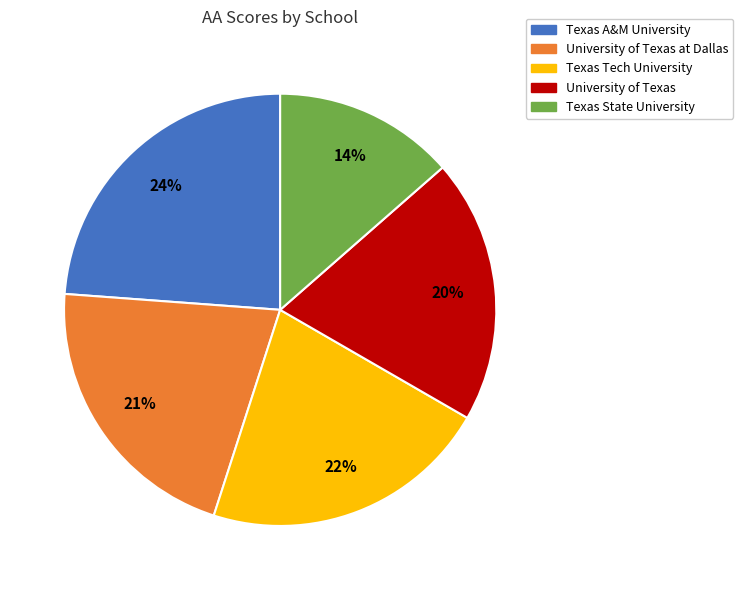

To the nearest percent, what is the difference between the largest and smallest slice percentages?

10%